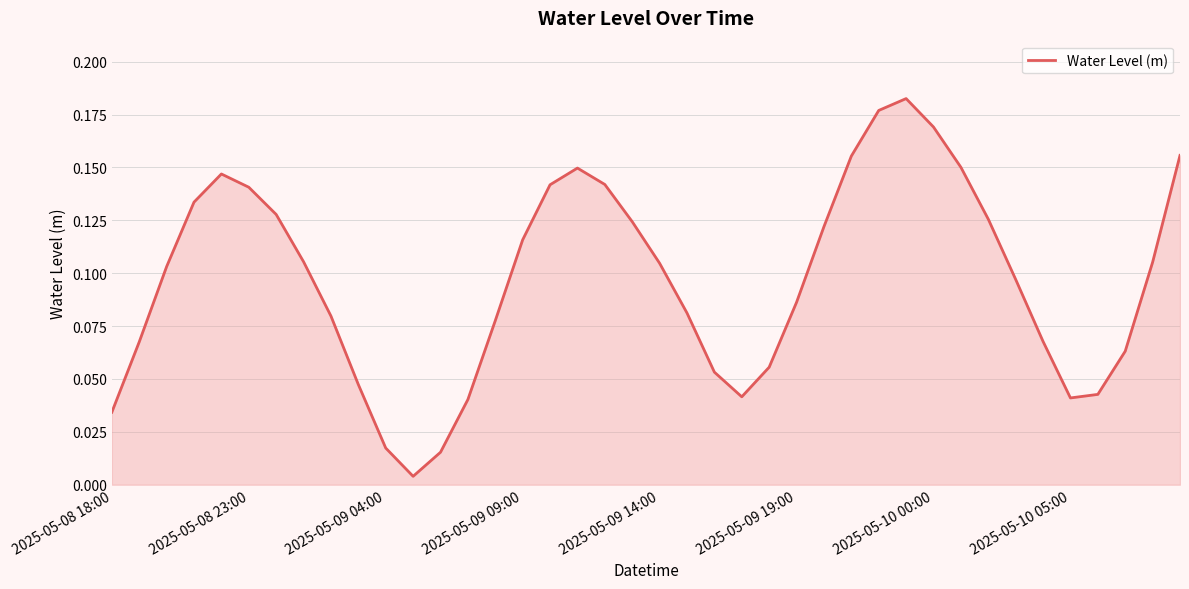

How many lines are shown in the chart?

1